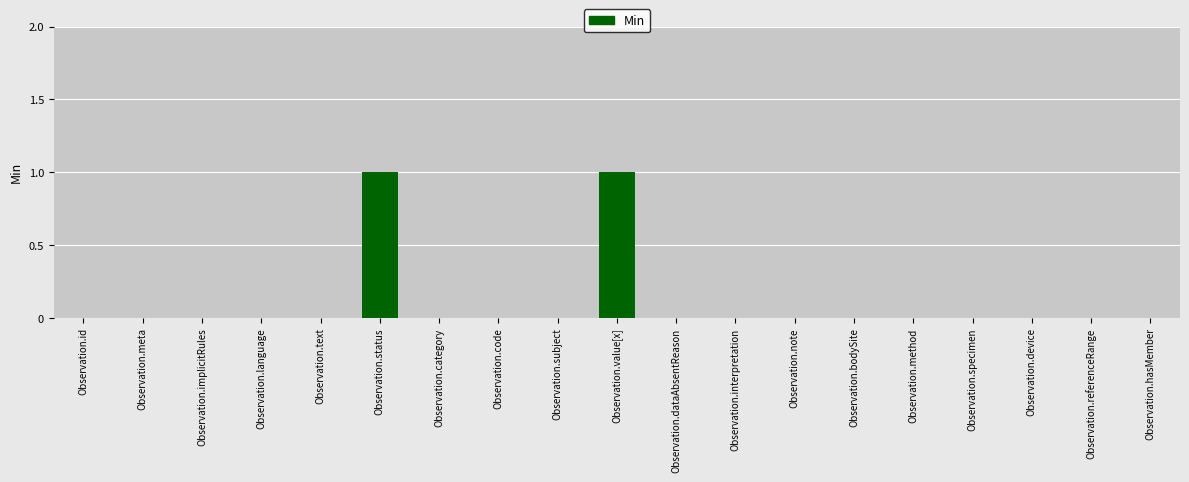

Reading left to right, transcribe all the data shown in this chart.

Observation.id=0	Observation.meta=0	Observation.implicitRules=0	Observation.language=0	Observation.text=0	Observation.status=1	Observation.category=0	Observation.code=0	Observation.subject=0	Observation.value[x]=1	Observation.dataAbsentReason=0	Observation.interpretation=0	Observation.note=0	Observation.bodySite=0	Observation.method=0	Observation.specimen=0	Observation.device=0	Observation.referenceRange=0	Observation.hasMember=0